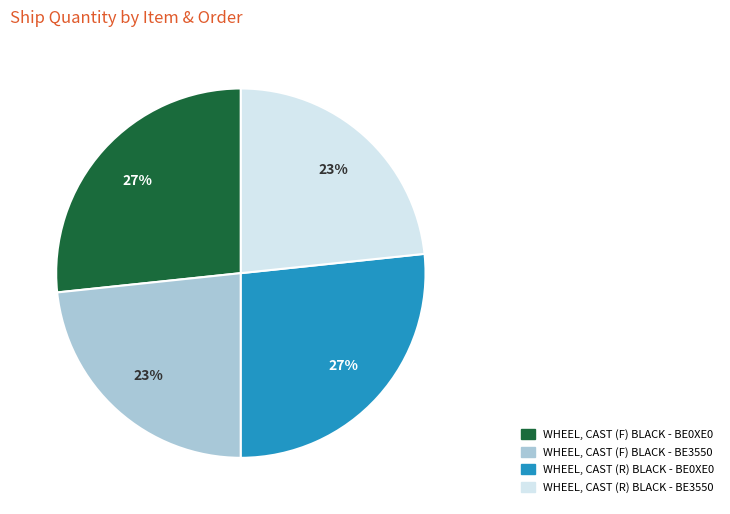

Is it true that WHEEL, CAST (R) BLACK - BE3550 is 23% of the pie?

True